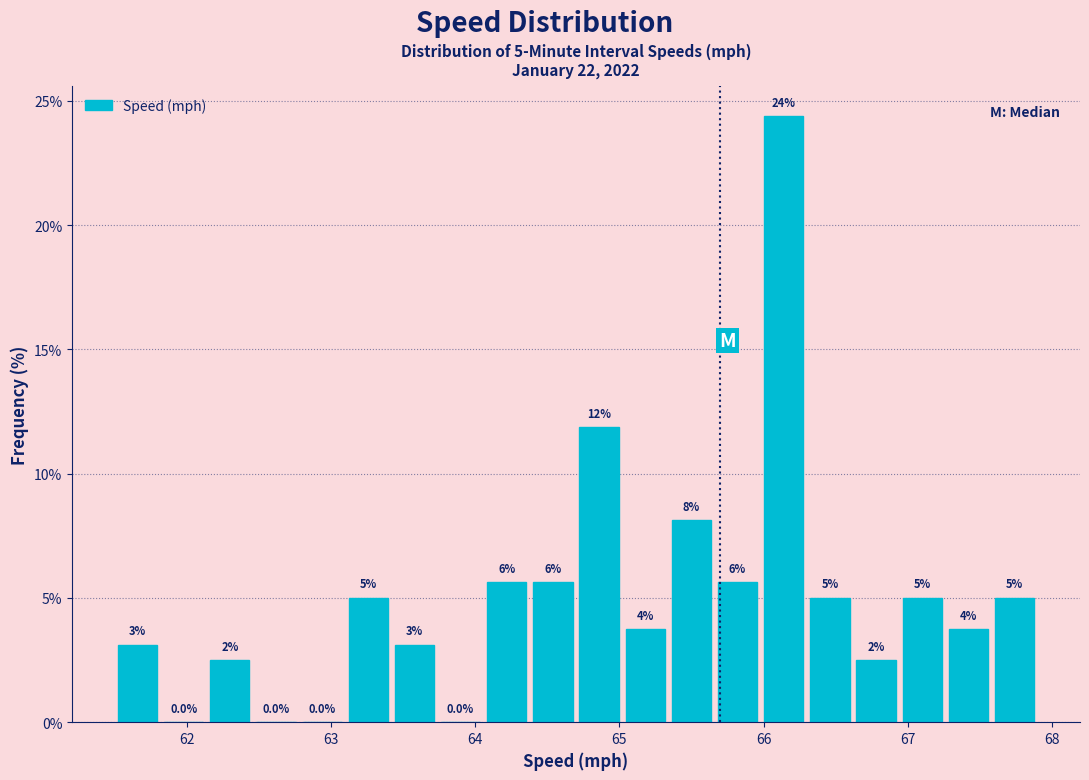

Around what value on the x-axis is the tallest bar? Give the approximate position of its centre, as read against the axis.

66.1